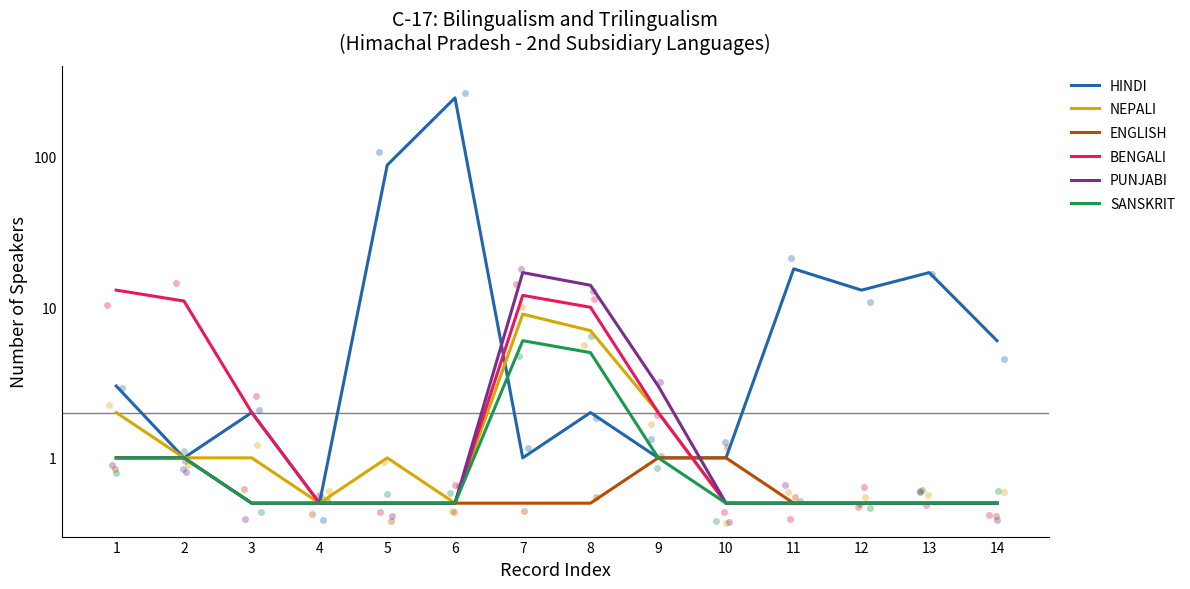

At which category is the sum across all series the highest?

6